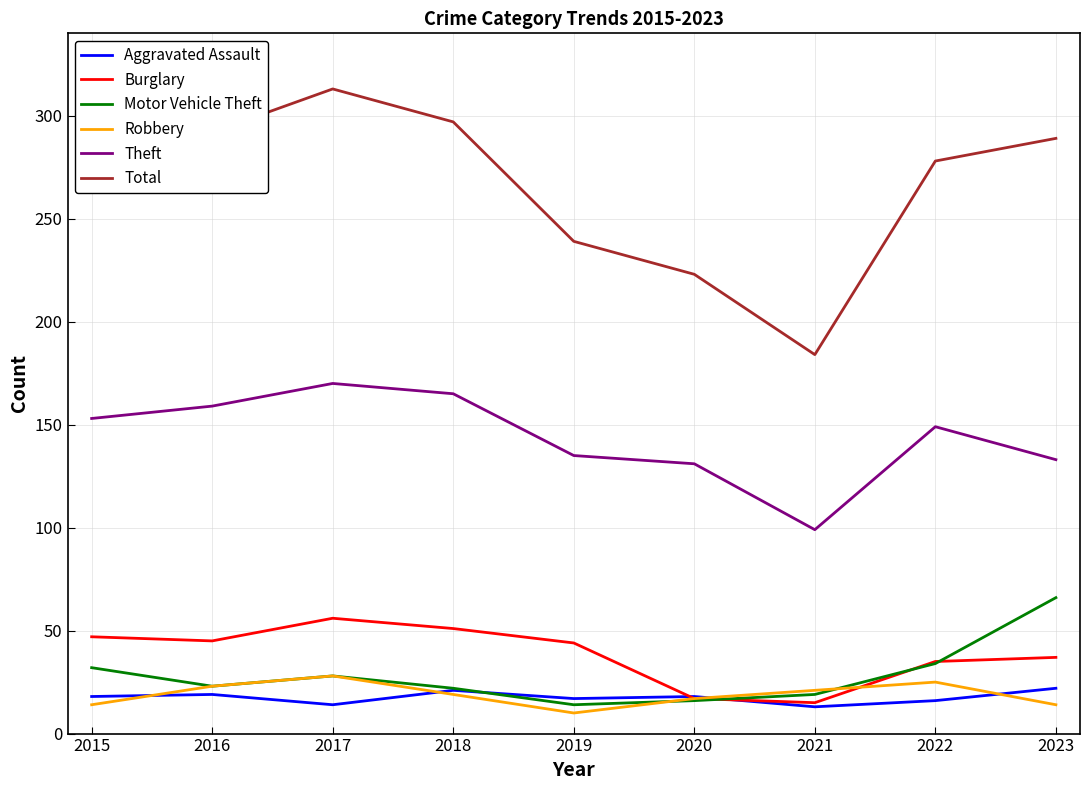

What are all the series names shown in the legend?

Aggravated Assault, Burglary, Motor Vehicle Theft, Robbery, Theft, Total